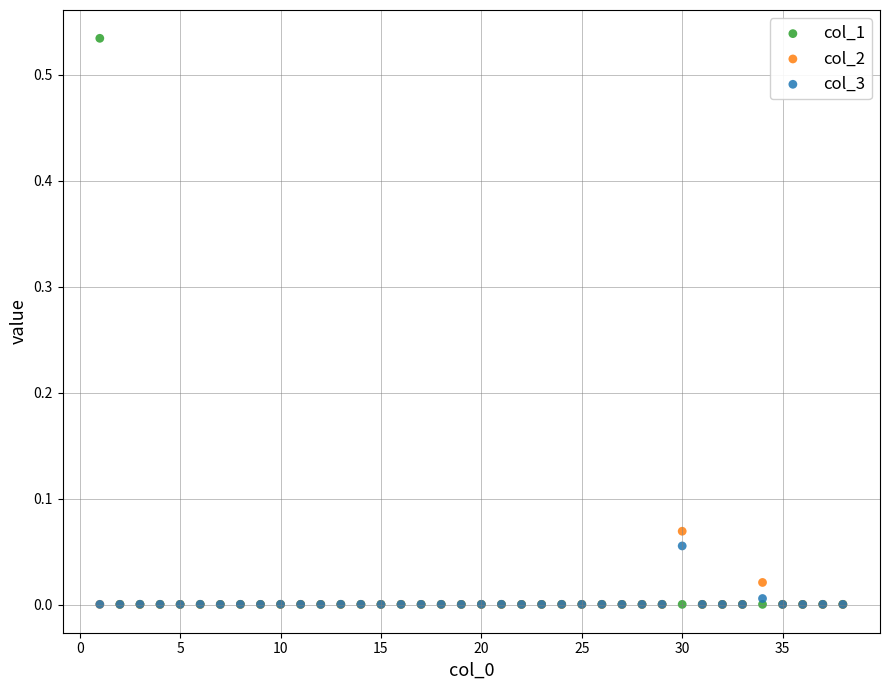

What are all the series names shown in the legend?

col_1, col_2, col_3